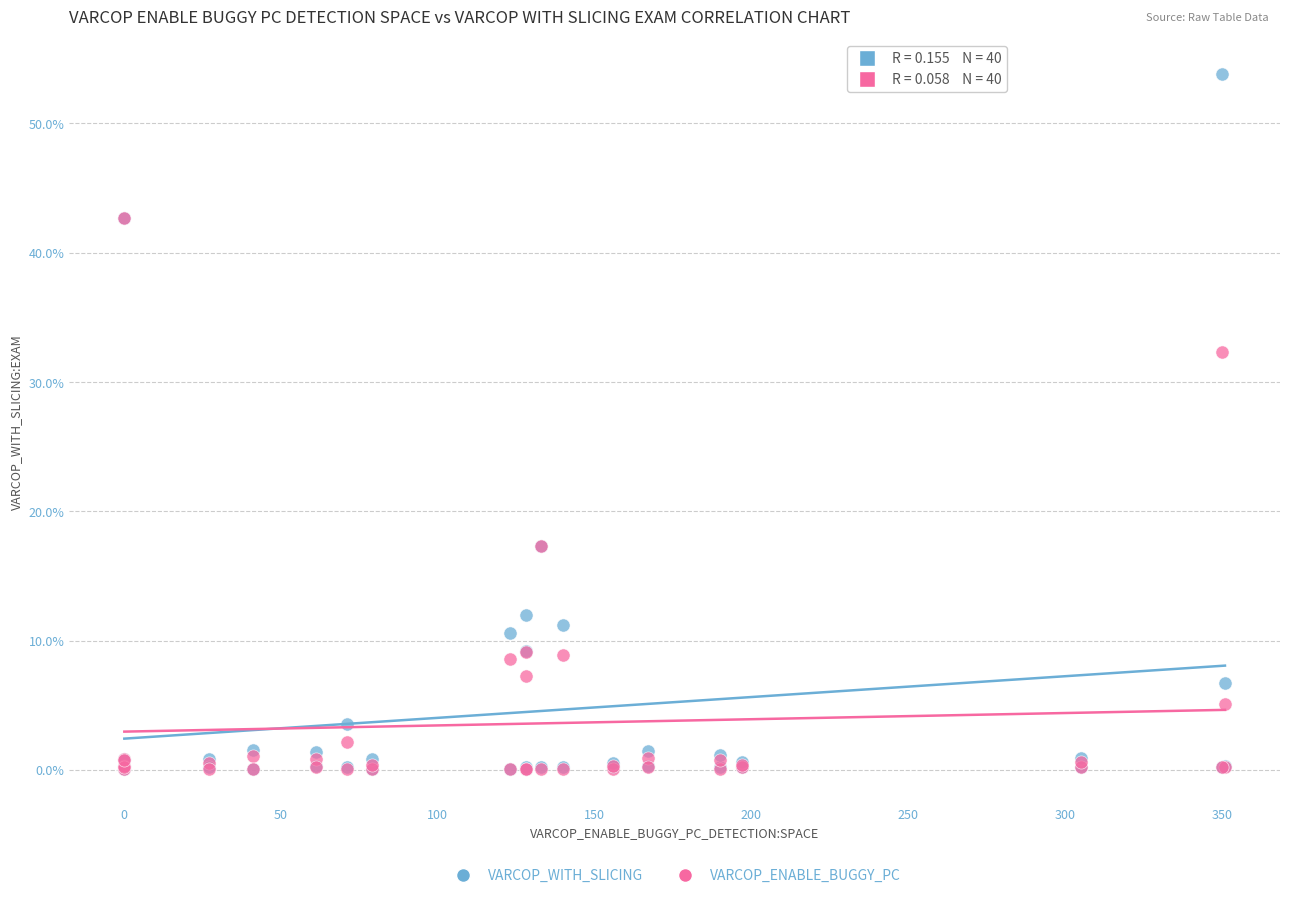

Across all series, what Y value is closest to 26?

32.3